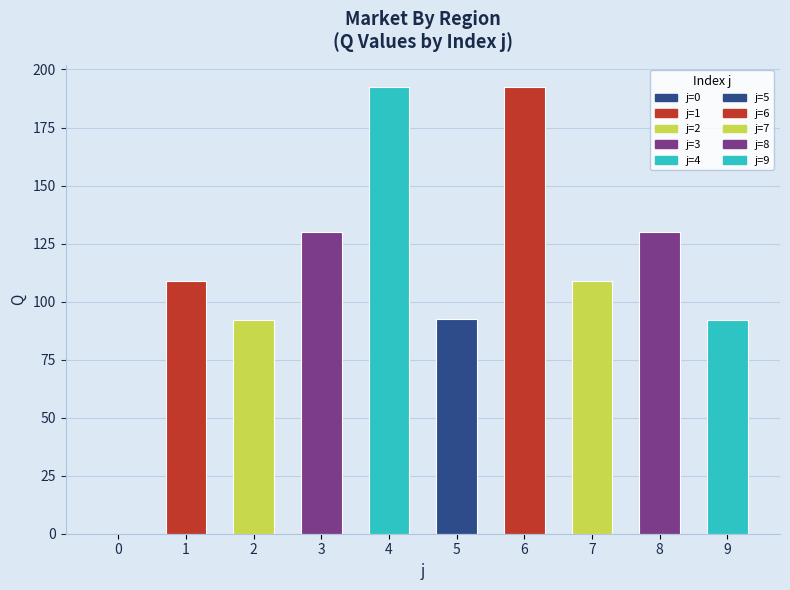

Is it true that the value at 1 is 109.0?

True